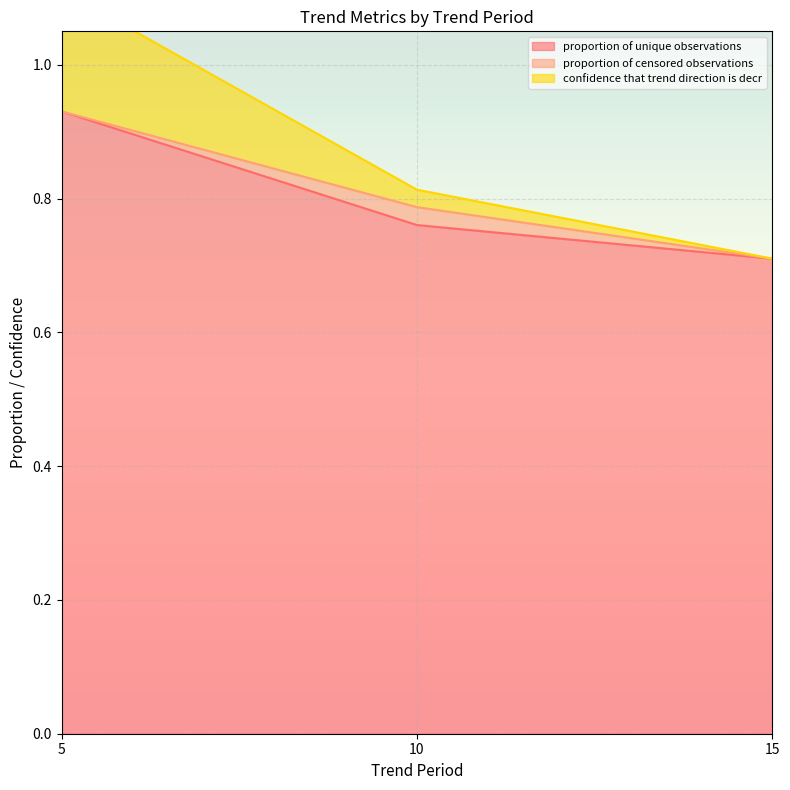

What is the minimum value for proportion of unique observations?

0.7